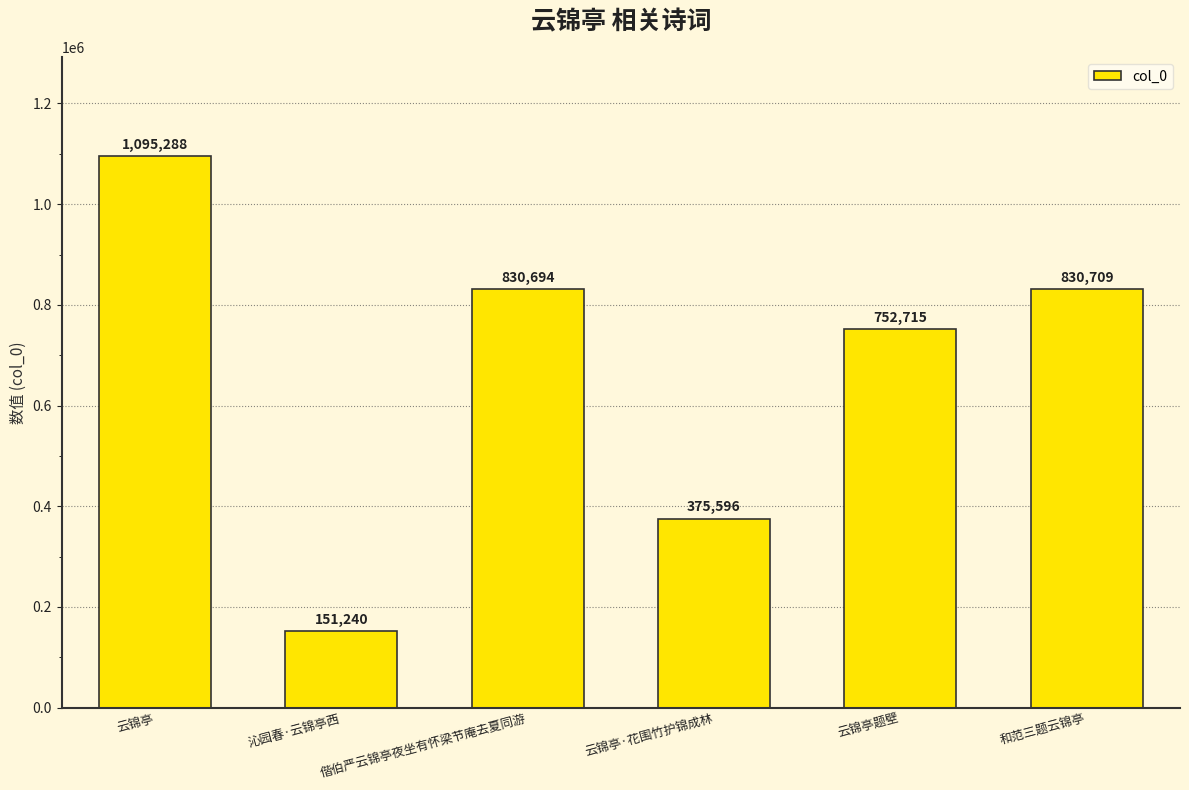

What is the value of the 2nd bar from the left?

151240